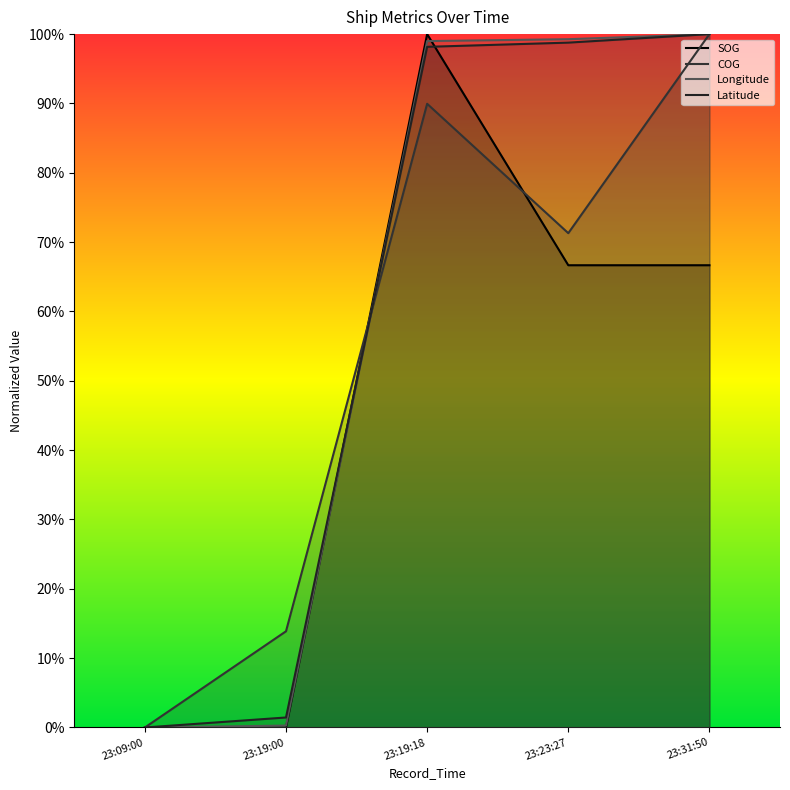

Reading left to right, extract all data points from this chart.

SOG: 23:09:00=0.0	23:19:00=0.0	23:19:18=1.0	23:23:27=0.7	23:31:50=0.7
COG: 23:09:00=0.0	23:19:00=0.1	23:19:18=0.9	23:23:27=0.7	23:31:50=1.0
Longitude: 23:09:00=0.0	23:19:00=0.0	23:19:18=1.0	23:23:27=1.0	23:31:50=1.0
Latitude: 23:09:00=0.0	23:19:00=0.0	23:19:18=1.0	23:23:27=1.0	23:31:50=1.0